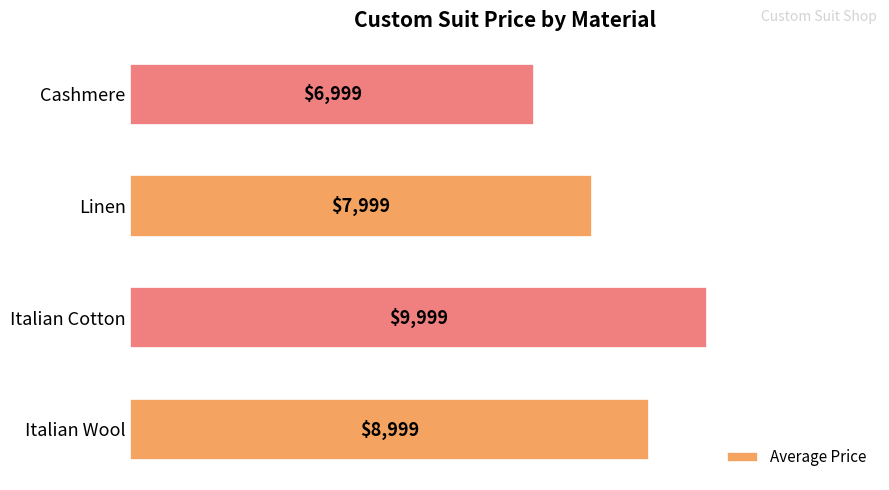

Is it true that the value at Italian Wool is 8999?

True